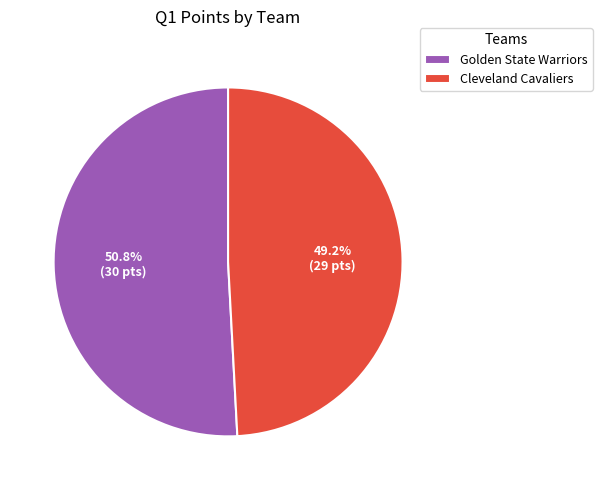

What is the smallest slice in the pie chart?

Cleveland Cavaliers